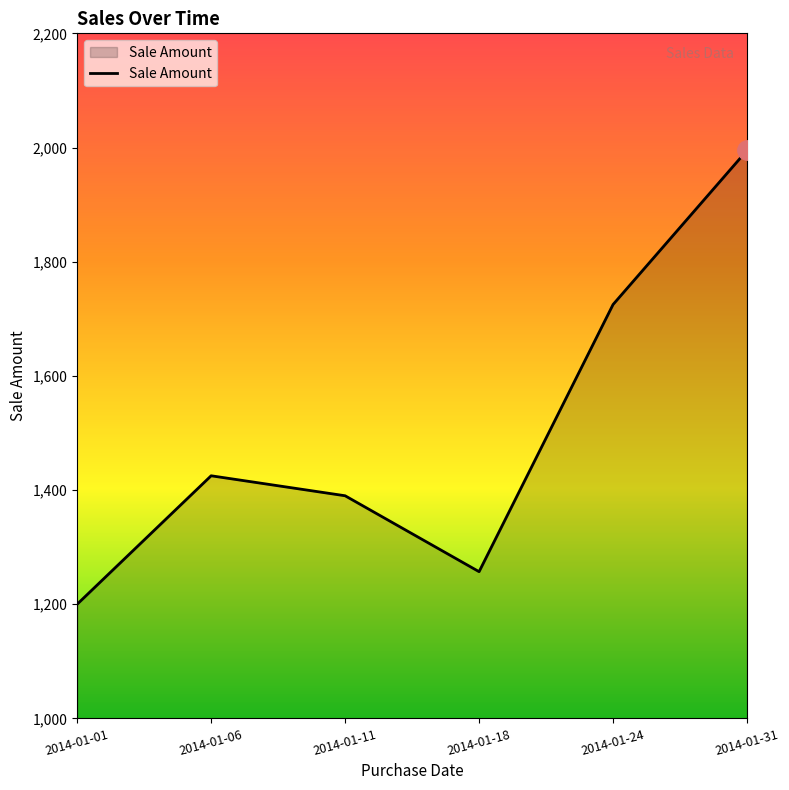

True or false: the data has more than 0 interior local peaks.

True